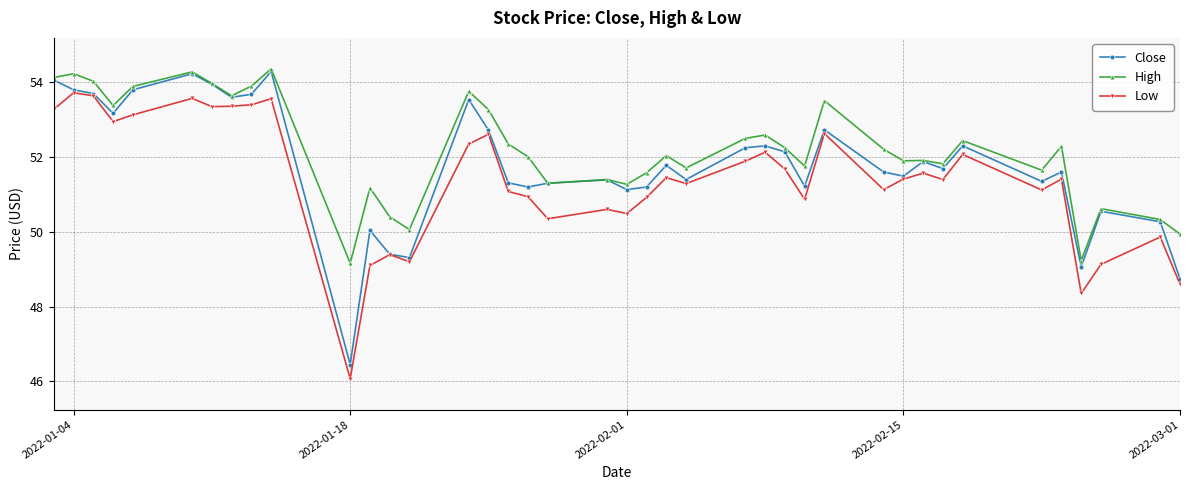

True or false: Low and High intersect in this chart.

False